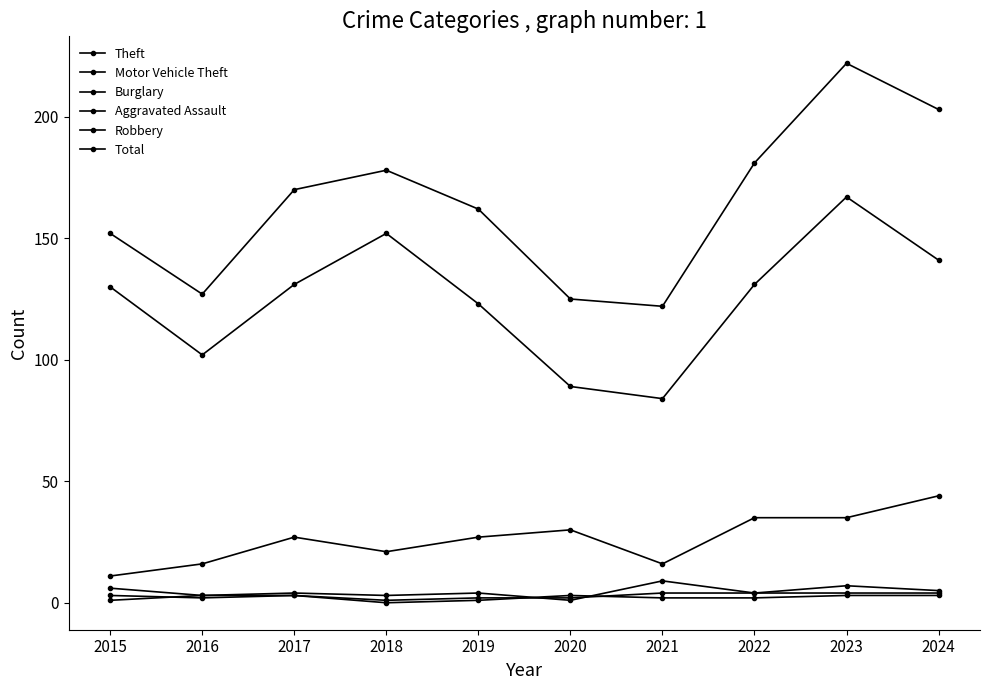

How many lines are shown in the chart?

6